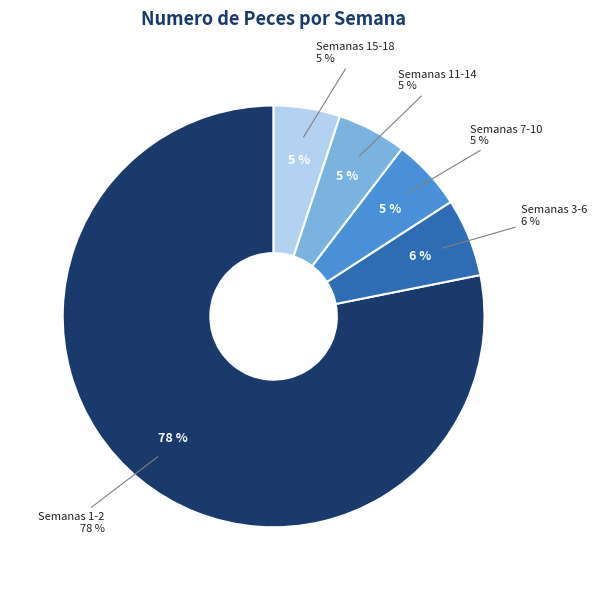

Is there a majority slice in this chart?

No